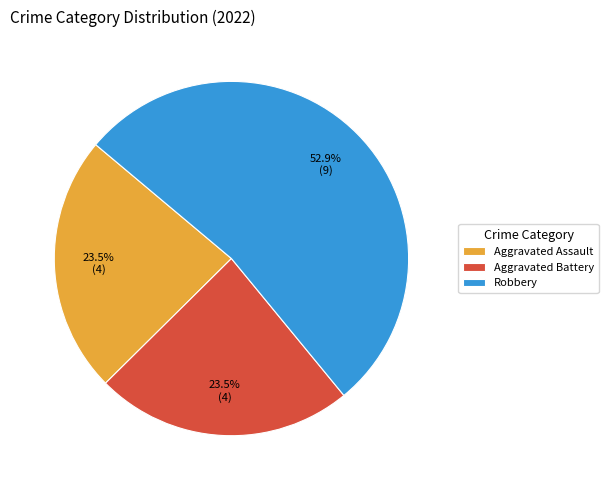

Do Aggravated Battery and Robbery together represent more than half of the pie?

Yes